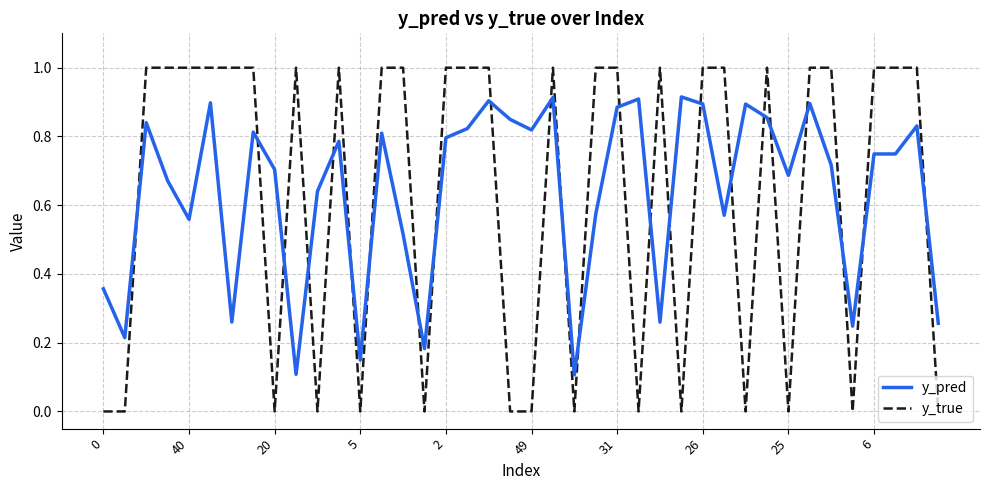

What is the maximum value shown in the chart?

1.0